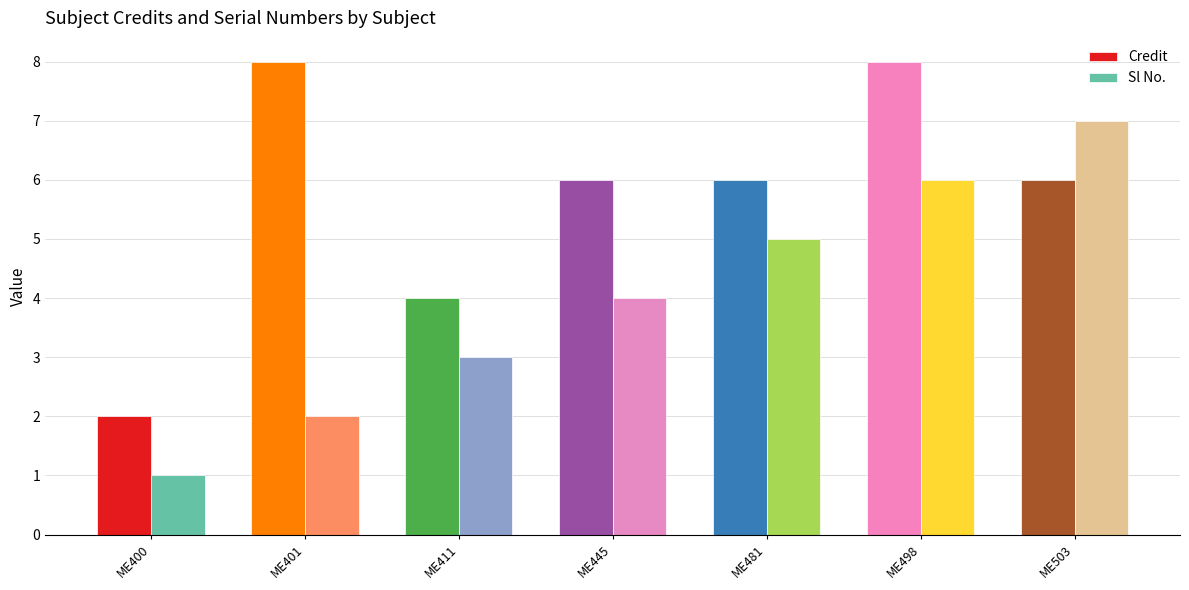

Rank the series at ME481 from lowest to highest value.

Sl No., Credit